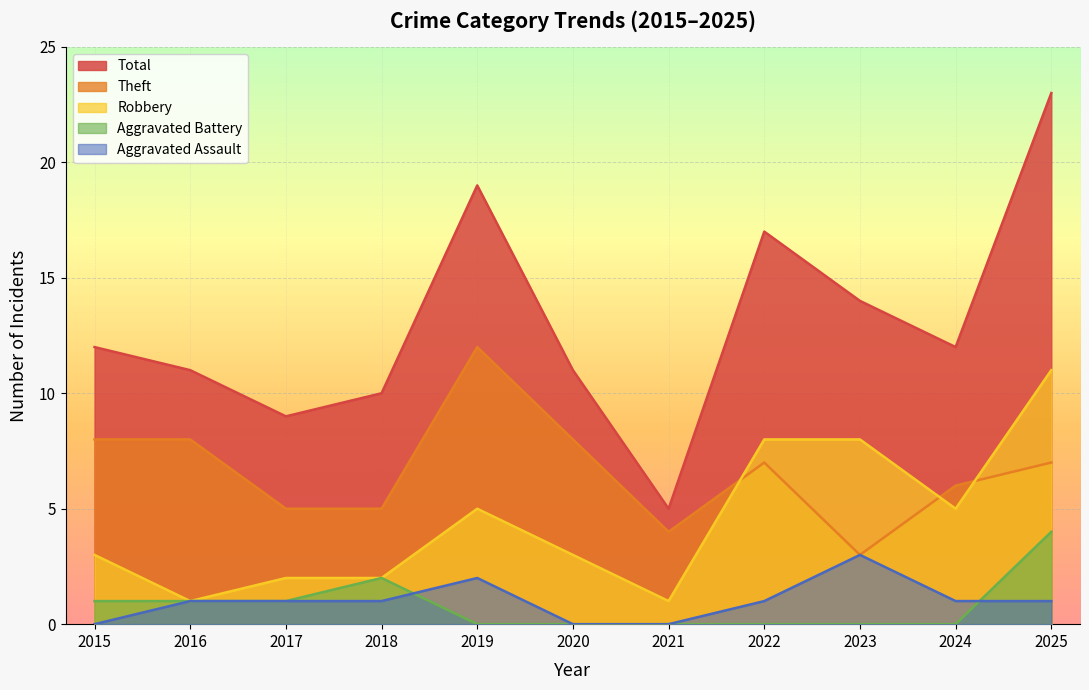

True or false: Aggravated Battery has more than 1 interior local peaks.

False